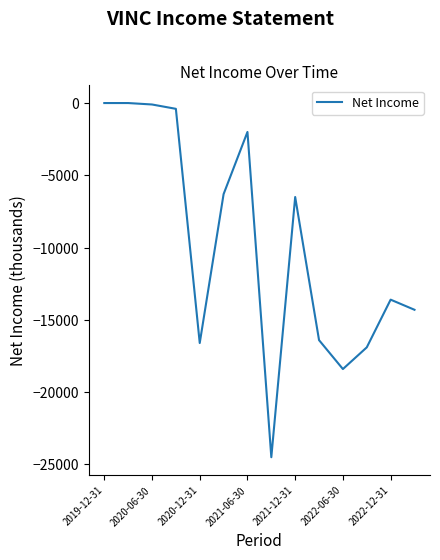

What is the smallest value displayed?

-24500